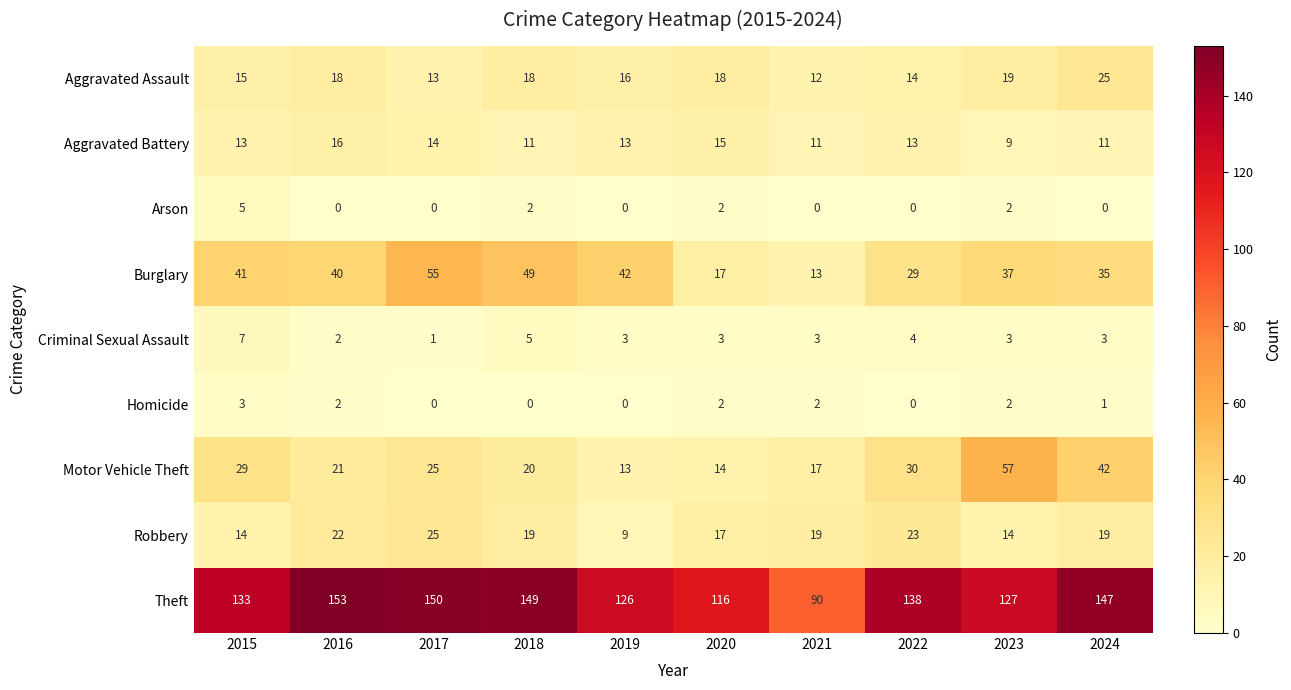

Is the value of Arson at 2023 greater than the value of Homicide at 2015?

No